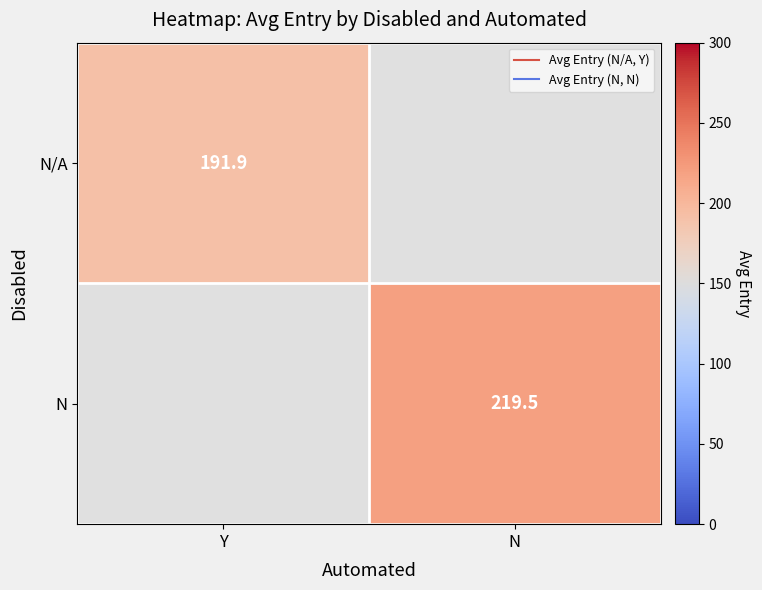

What is the maximum value shown in the chart?

219.5